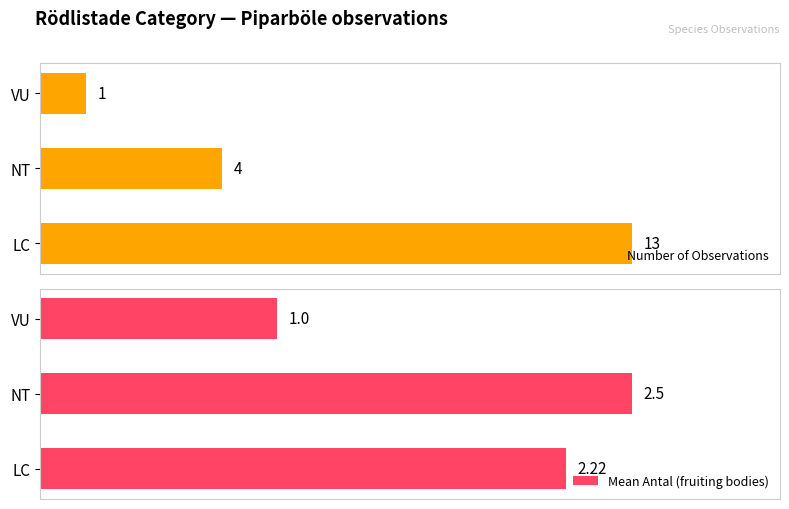

At which label is Number of Observations closest to 7?

NT